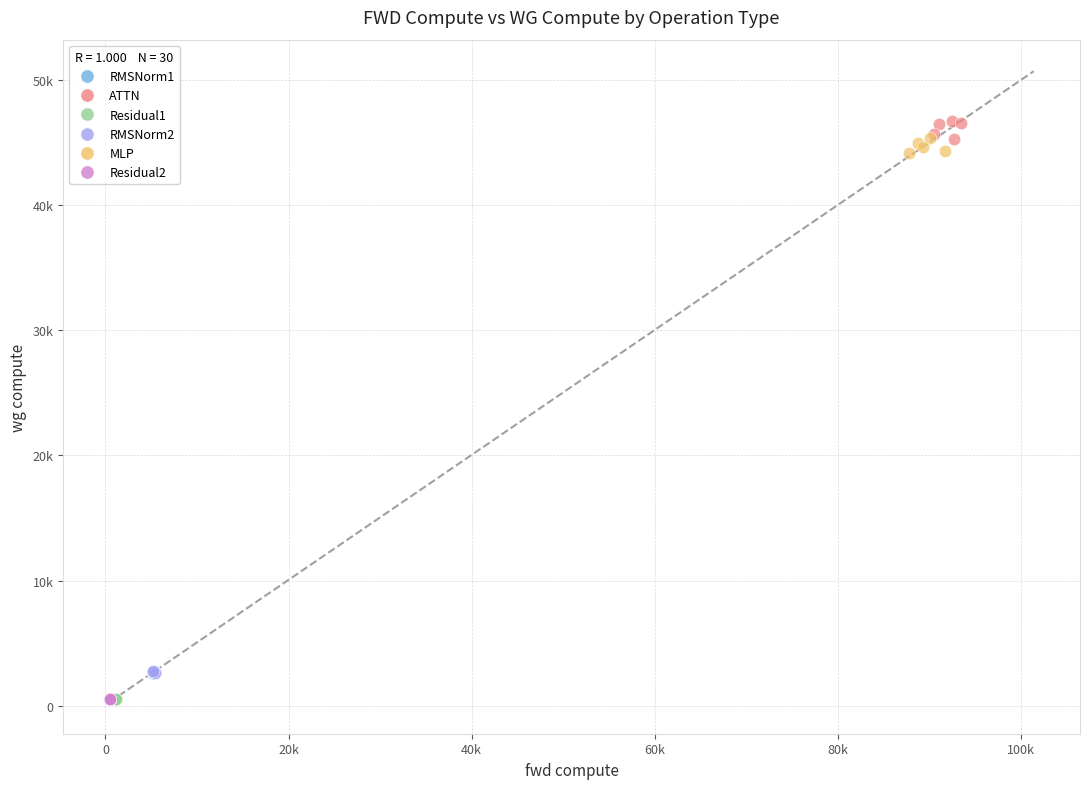

Which series has the widest spread of Y values?

ATTN